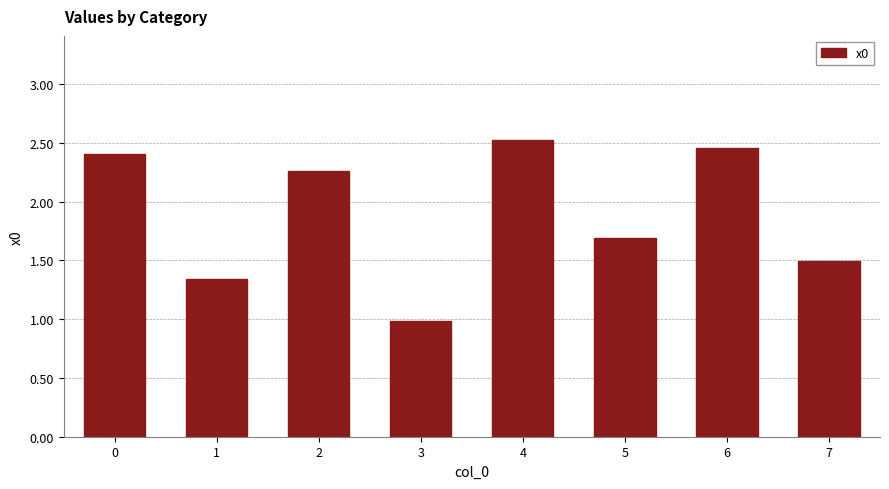

Are the bars grouped side by side (vs. stacked)?

No